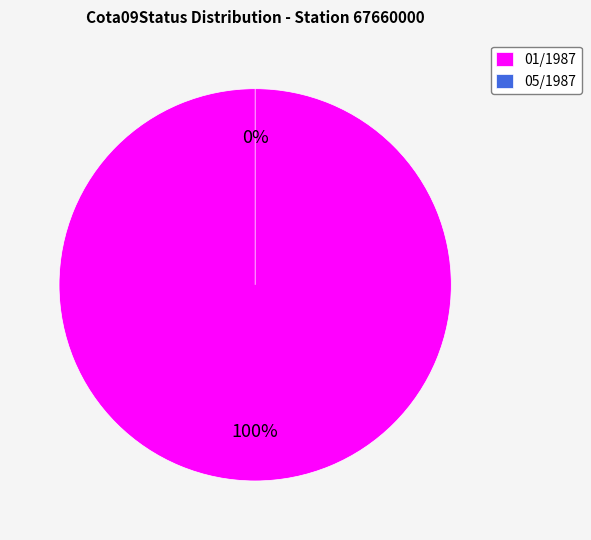

Which category has the smallest portion of the pie?

05/1987